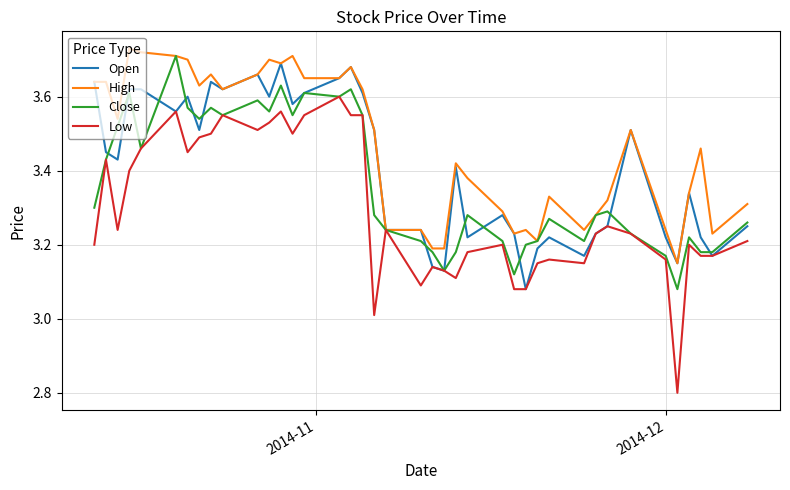

List the series in order of their overall mean, highest first.

High, Open, Close, Low